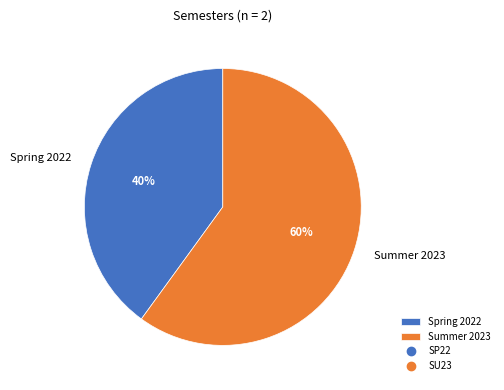

True or false: Summer 2023 accounts for 60% of the total.

True